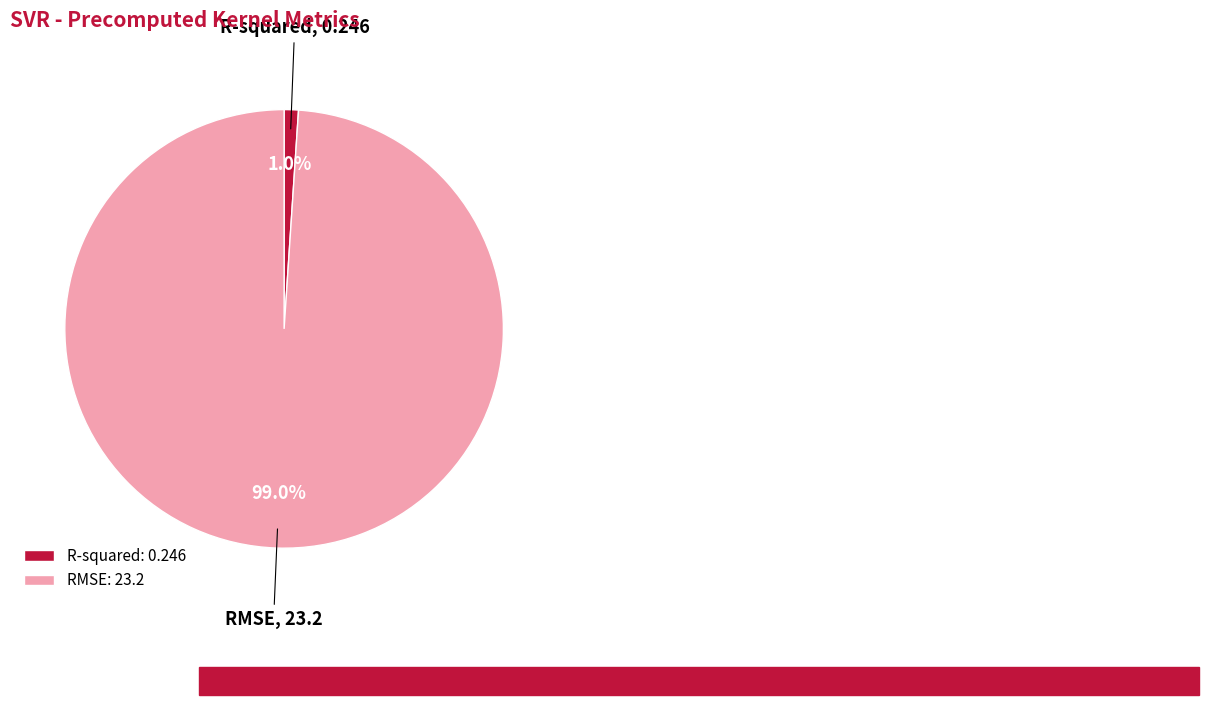

Rank the categories by value from highest to lowest.

RMSE, R-squared